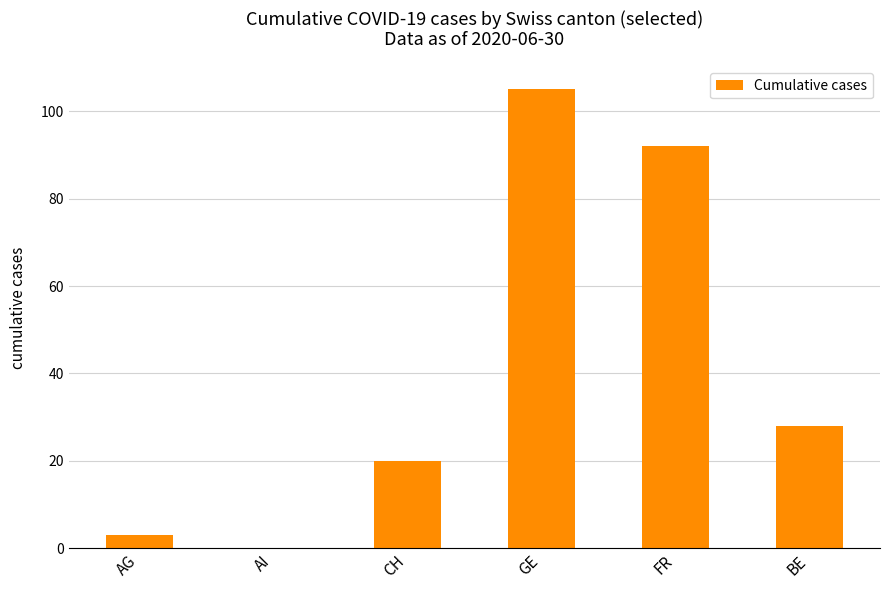

What is the sum of the values at GE and AG?

108